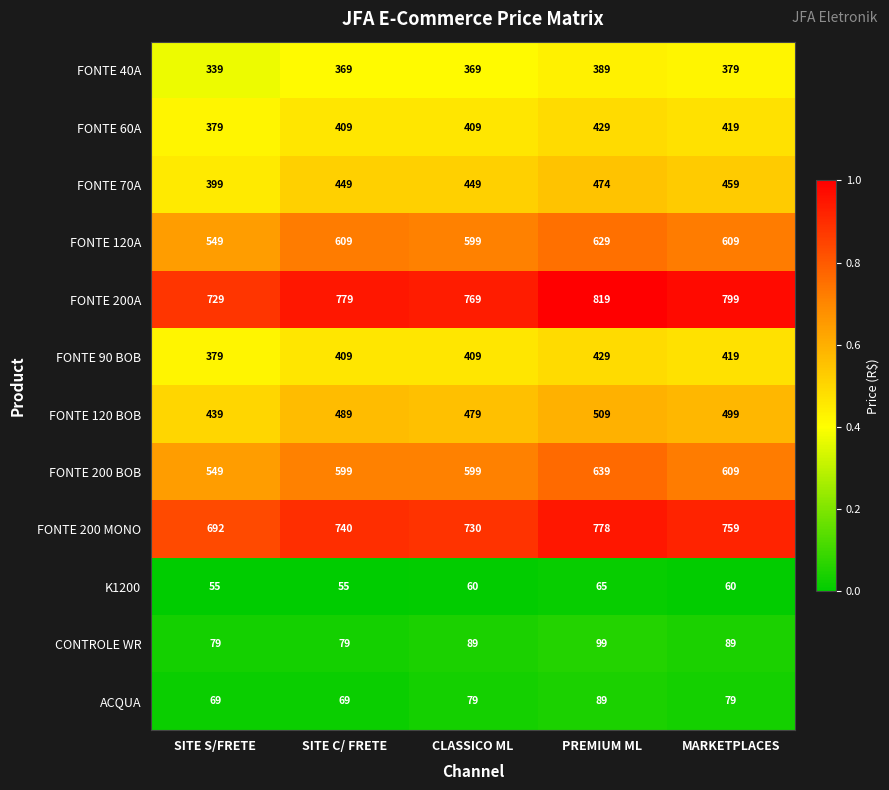

What is the difference between the second highest and second lowest values in the FONTE 120 BOB series?

20